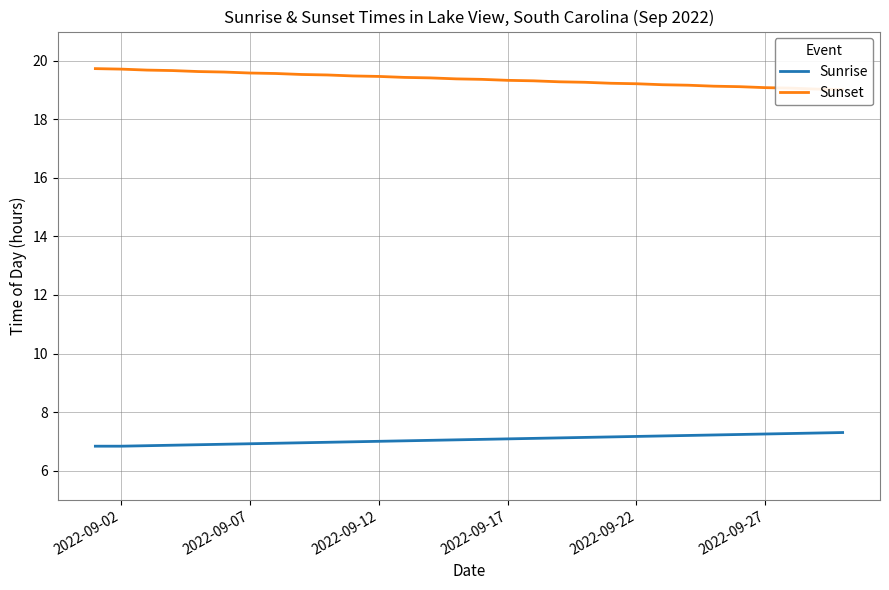

Rank the series by their maximum value, from lowest to highest.

Sunrise, Sunset